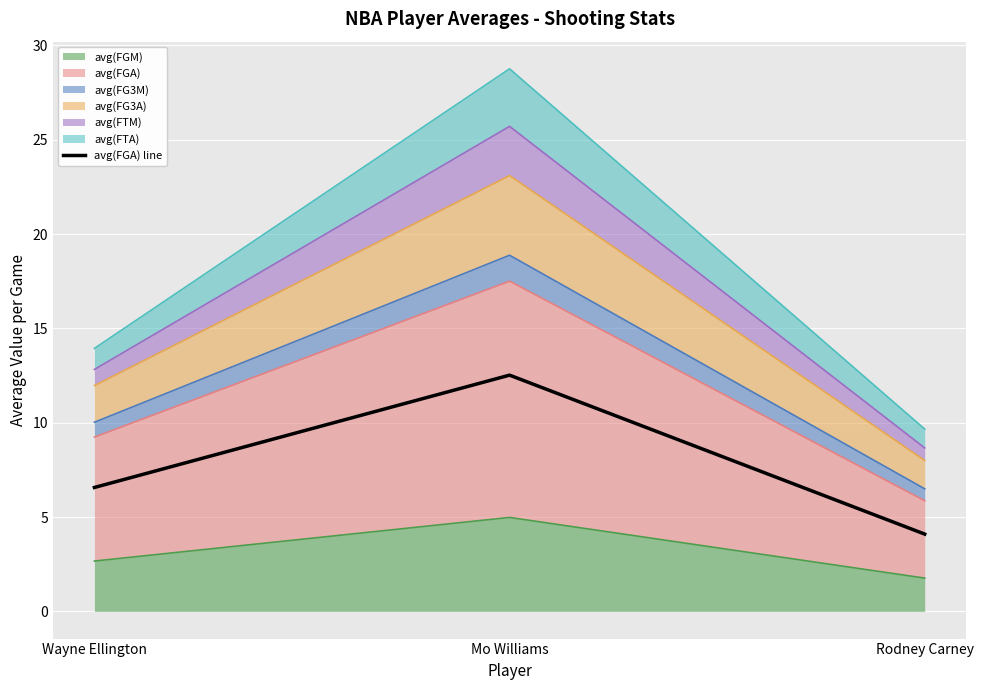

What is the difference between the maximum and second lowest values?

6.0